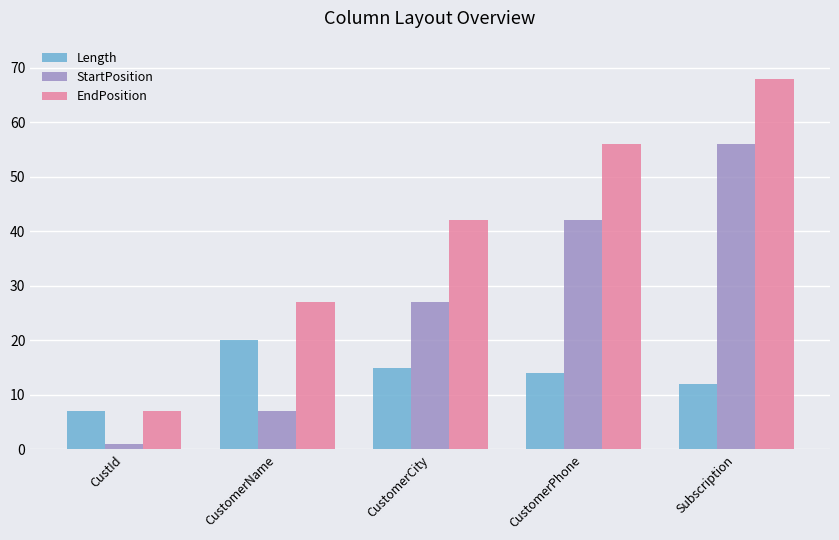

How many groups of bars are there?

5